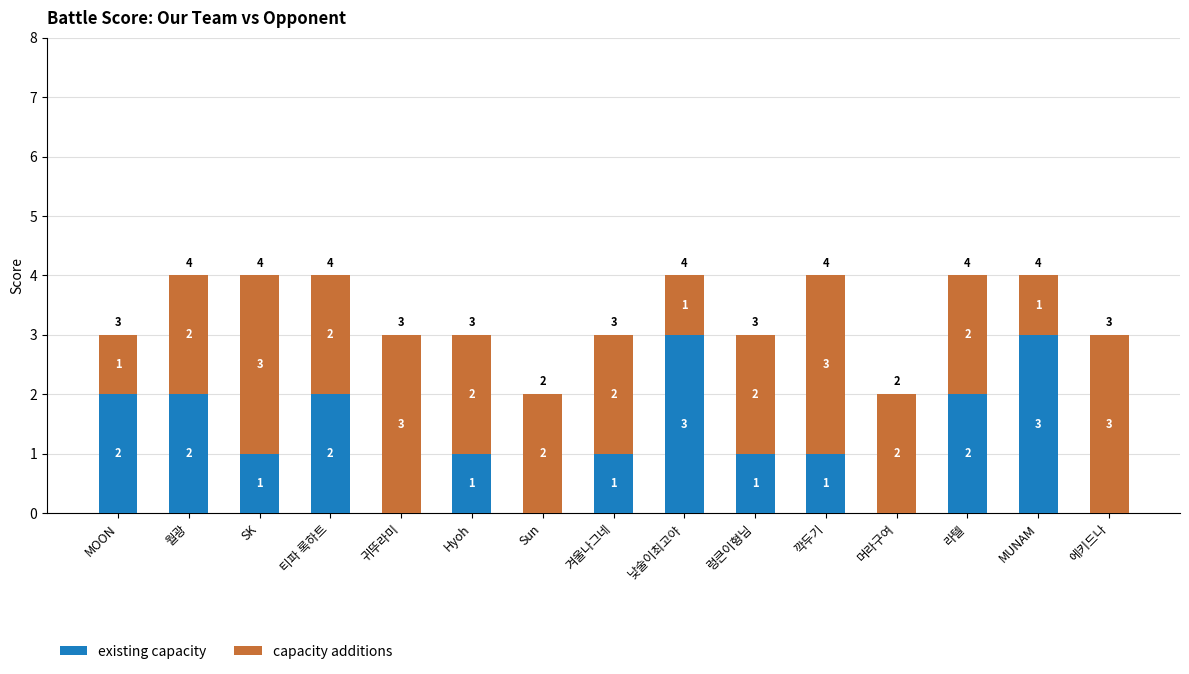

Where does the existing capacity series first go above 1?

MOON